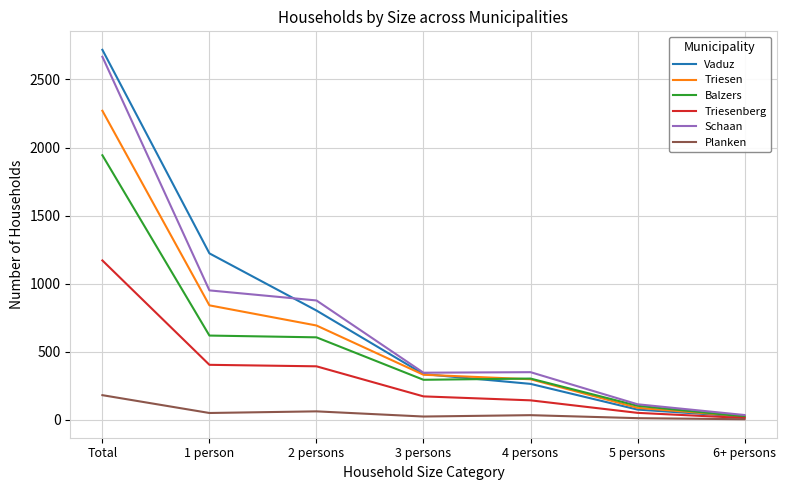

Which series has the widest spread of values?

Vaduz